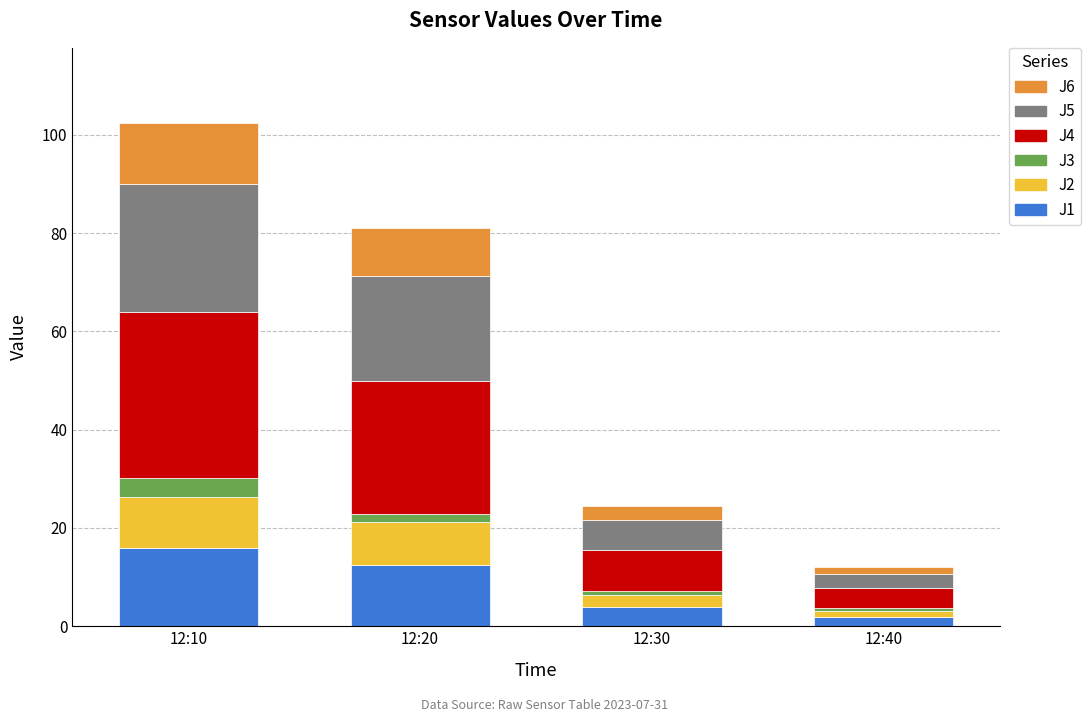

How many series are shown in this chart?

6